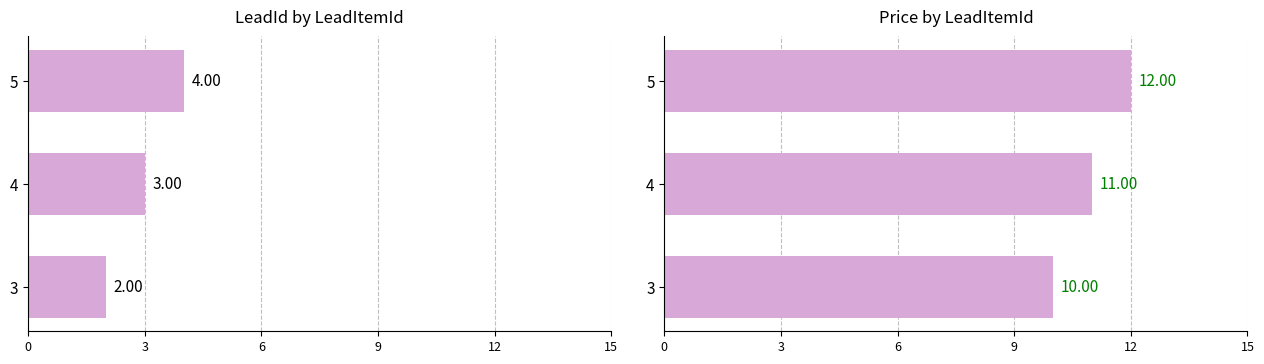

Between 4 and 5, which series saw the biggest shift?

LeadId